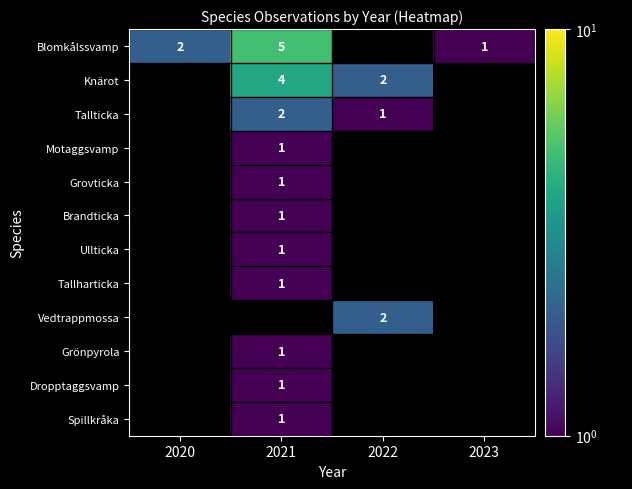

True or false: Motaggsvamp has a value of 0 at 2021.

False